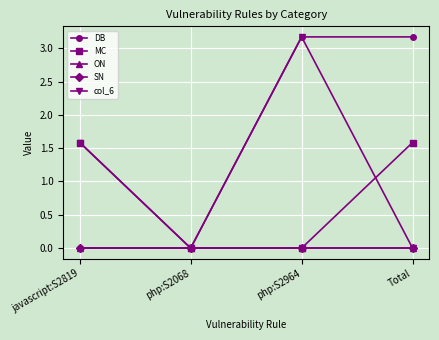

How many values in the col_6 series exceed 1?

2